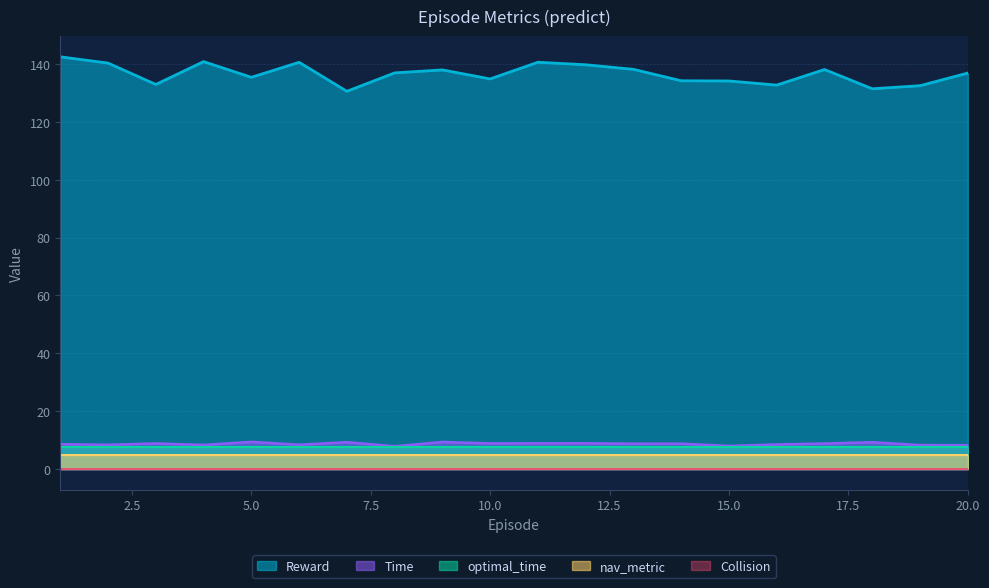

How many lines are shown in the chart?

5